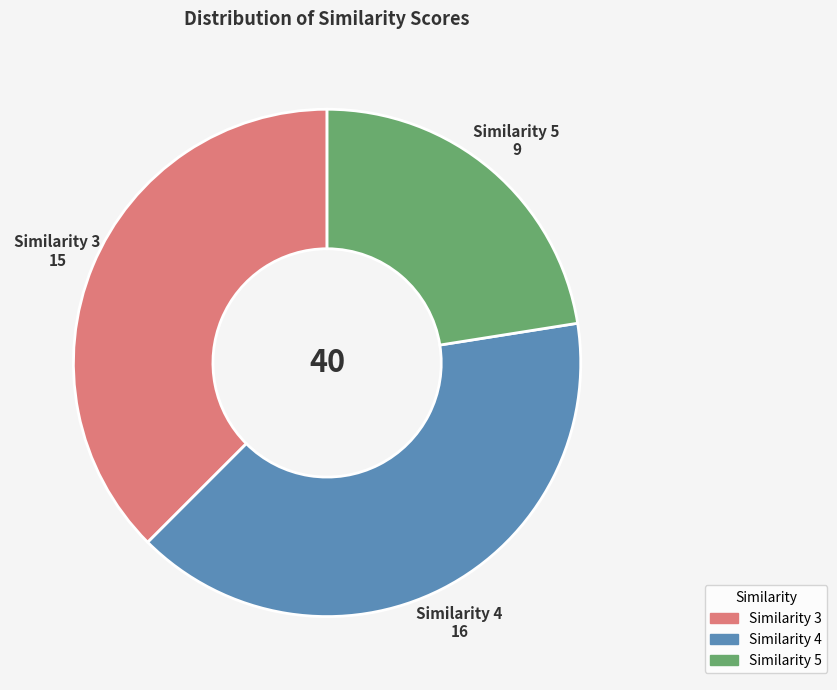

Rank the categories by value from highest to lowest.

Similarity 4, Similarity 3, Similarity 5